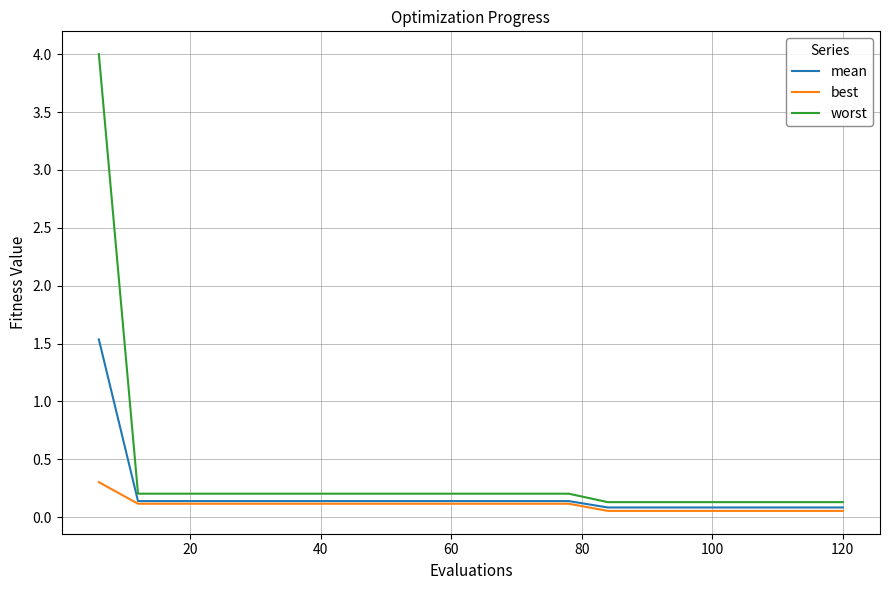

True or false: worst and best intersect in this chart.

False